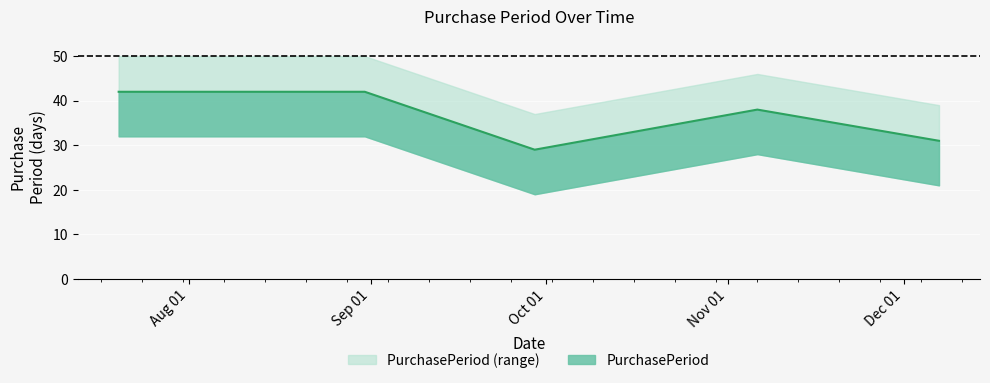

What is the ratio of the value at 2017-12-07 to the value at 2017-07-20?

0.7